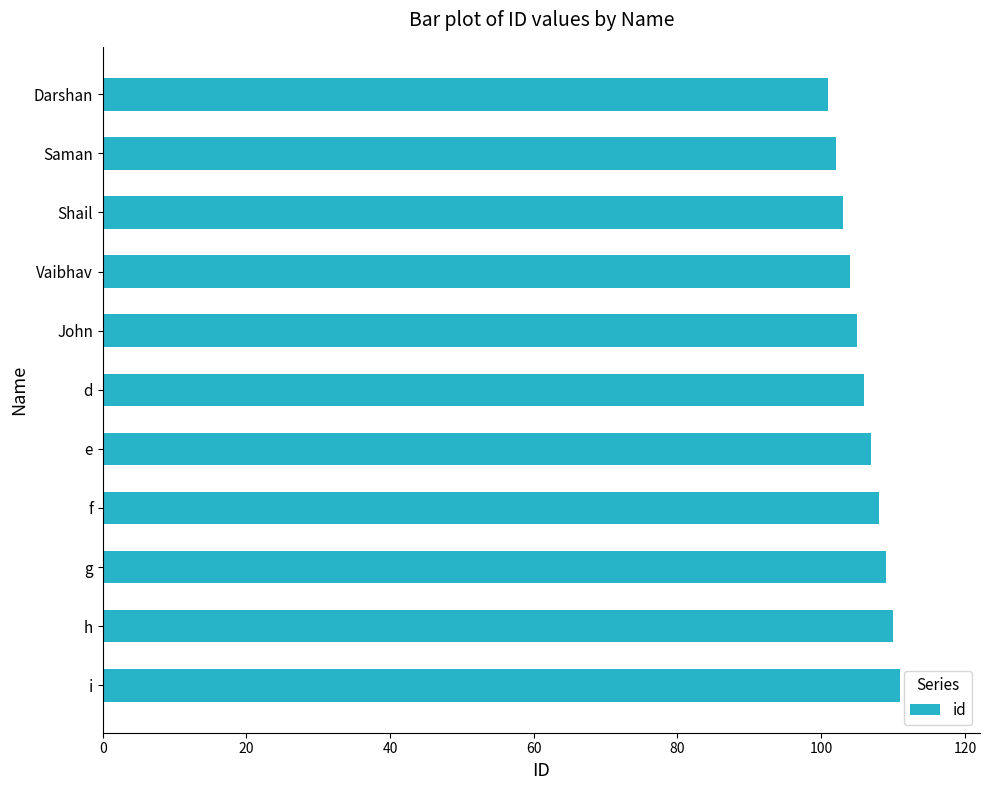

Rank the categories by value from lowest to highest.

Darshan, Saman, Shail, Vaibhav, John, d, e, f, g, h, i